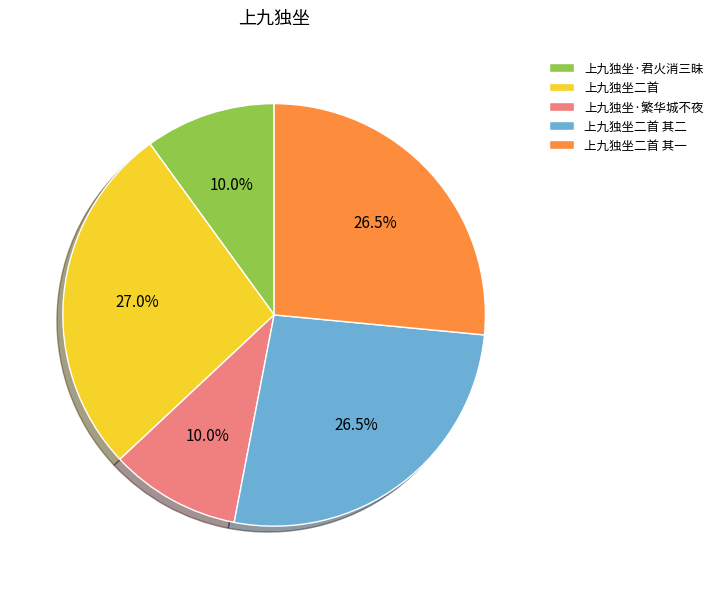

How much of the chart is everything except 上九独坐二首 其一?

73.5%